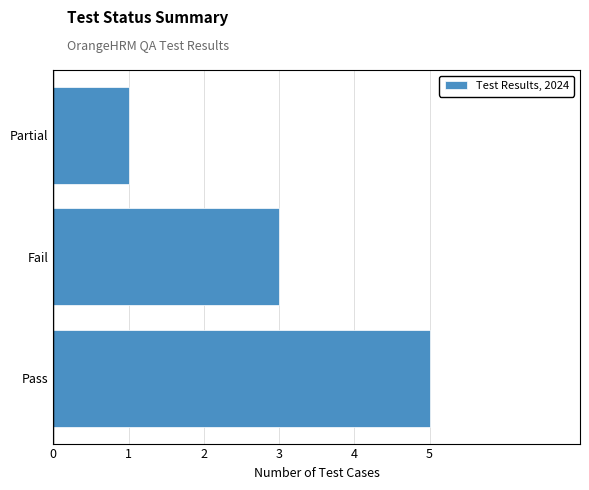

The chart shows a value of 7 at Pass. True or false?

False